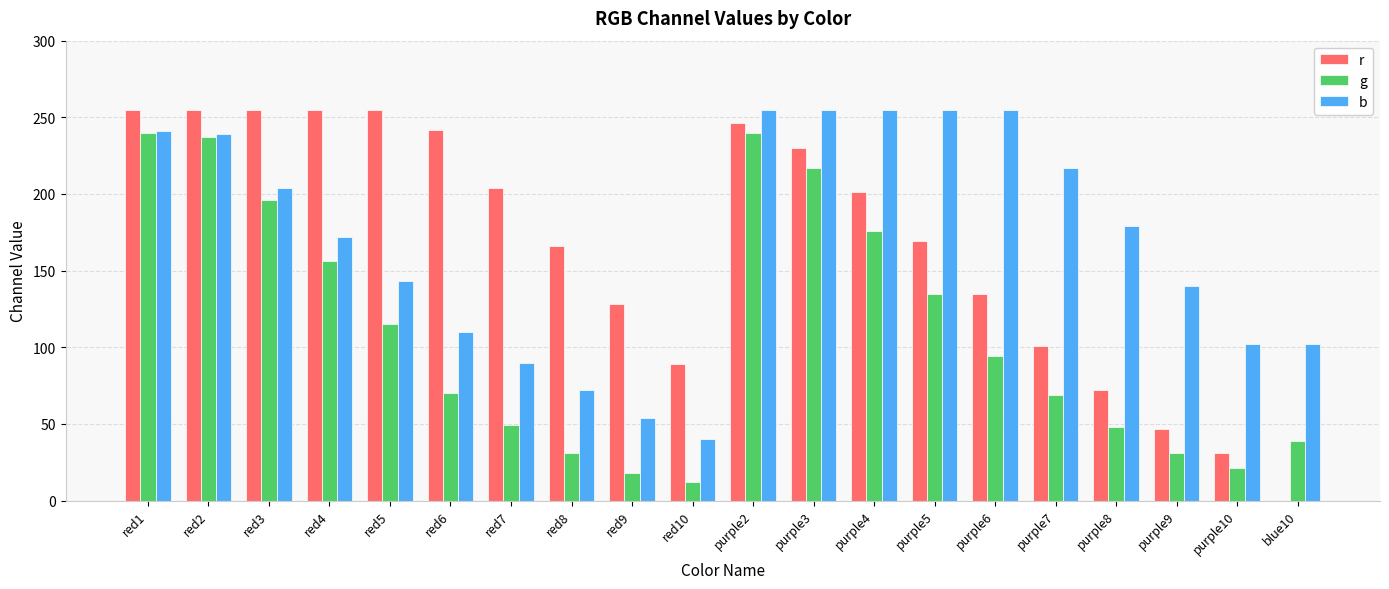

How many categories are shown in the chart?

20